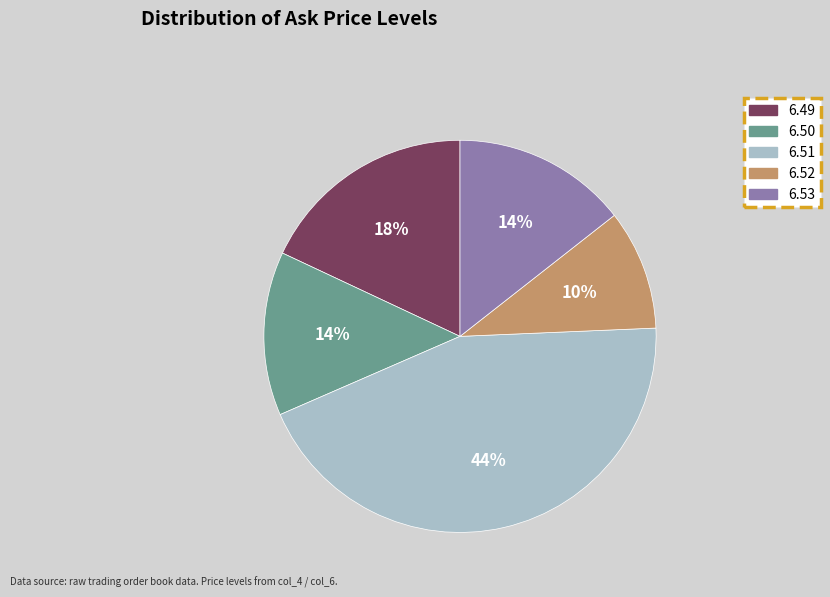

Which slice is the largest?

6.51